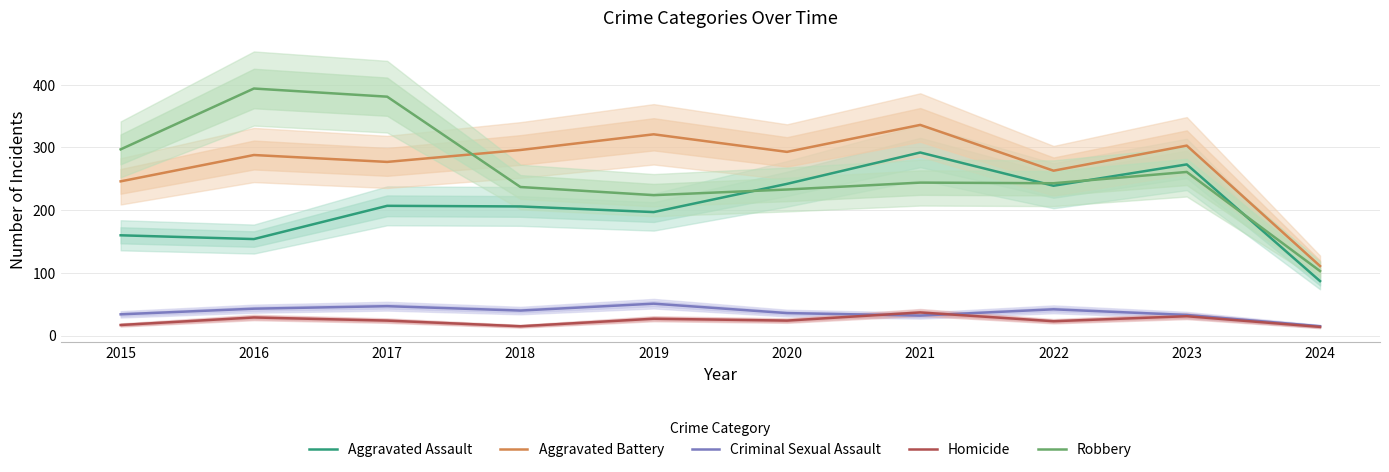

Does the chart display data point markers on the line(s)?

No